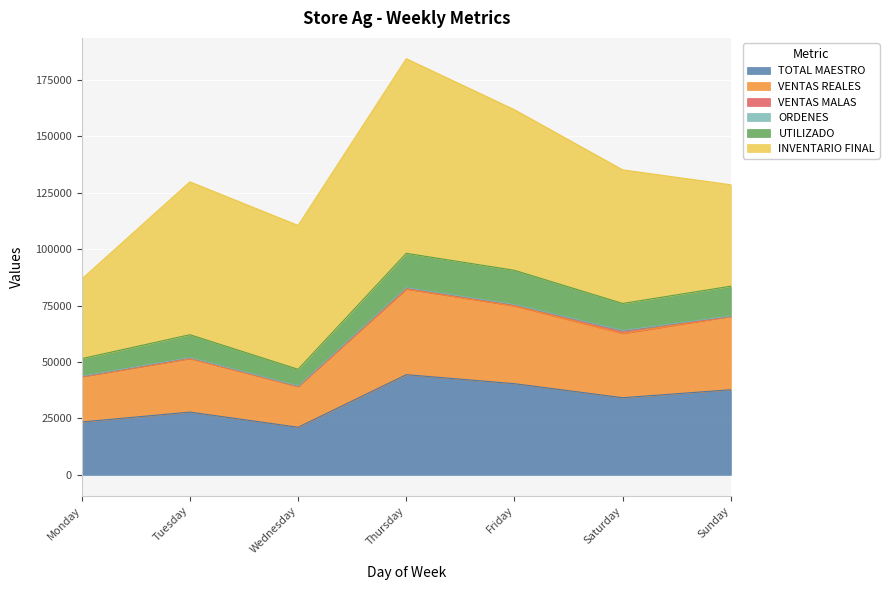

Where is the first local minimum for VENTAS REALES?

Wednesday